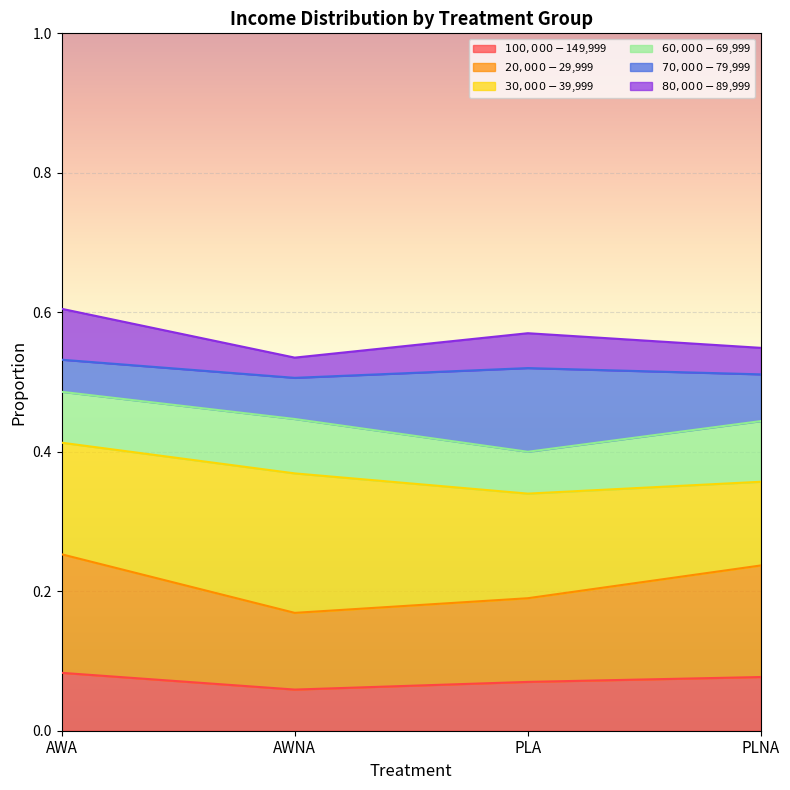

Where is $80,000 - $89,999 nearest to the value 0?

AWNA